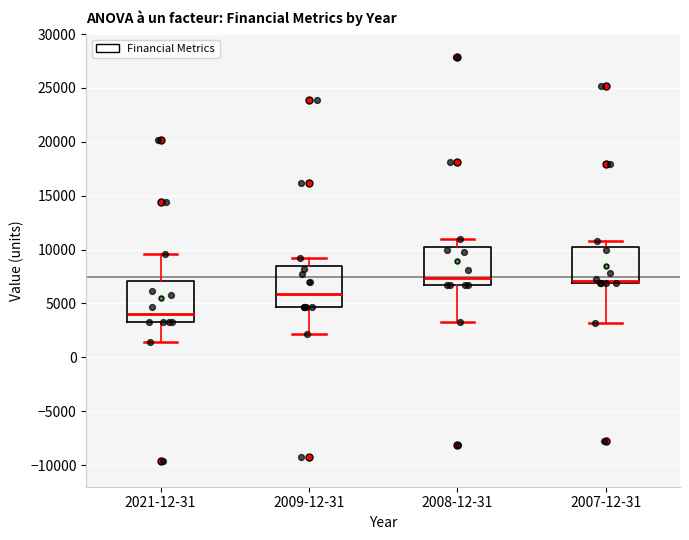

Reading left to right, transcribe this box plot: for each box, give where its median line is, the range the box spans, and where its two whiskers end, as read against the y-axis. The values are not printed on the chart, so give them approximately, as read against the axis.

2021-12-31: median 4000, box 3500 to 7000, whiskers 1500 to 9500
2009-12-31: median 6000, box 4500 to 8500, whiskers 2000 to 9000
2008-12-31: median 7500, box 6500 to 10500, whiskers 3500 to 11000
2007-12-31: median 7000 (just above the box's lower edge), box 7000 to 10000, whiskers 3000 to 11000